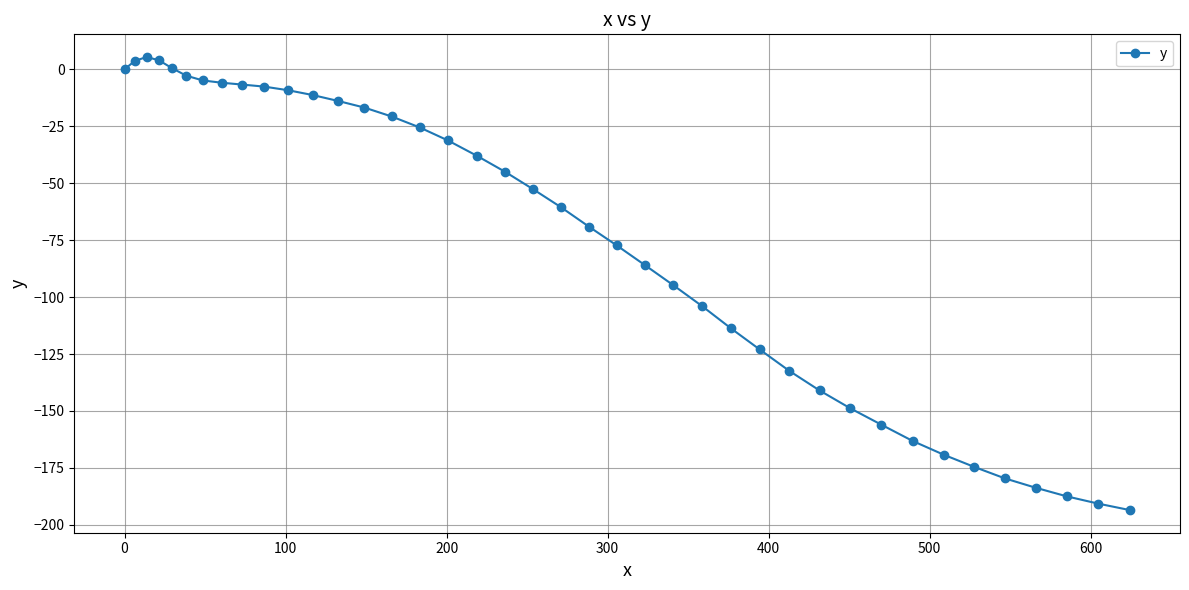

What is the minimum value shown in the chart?

-193.5